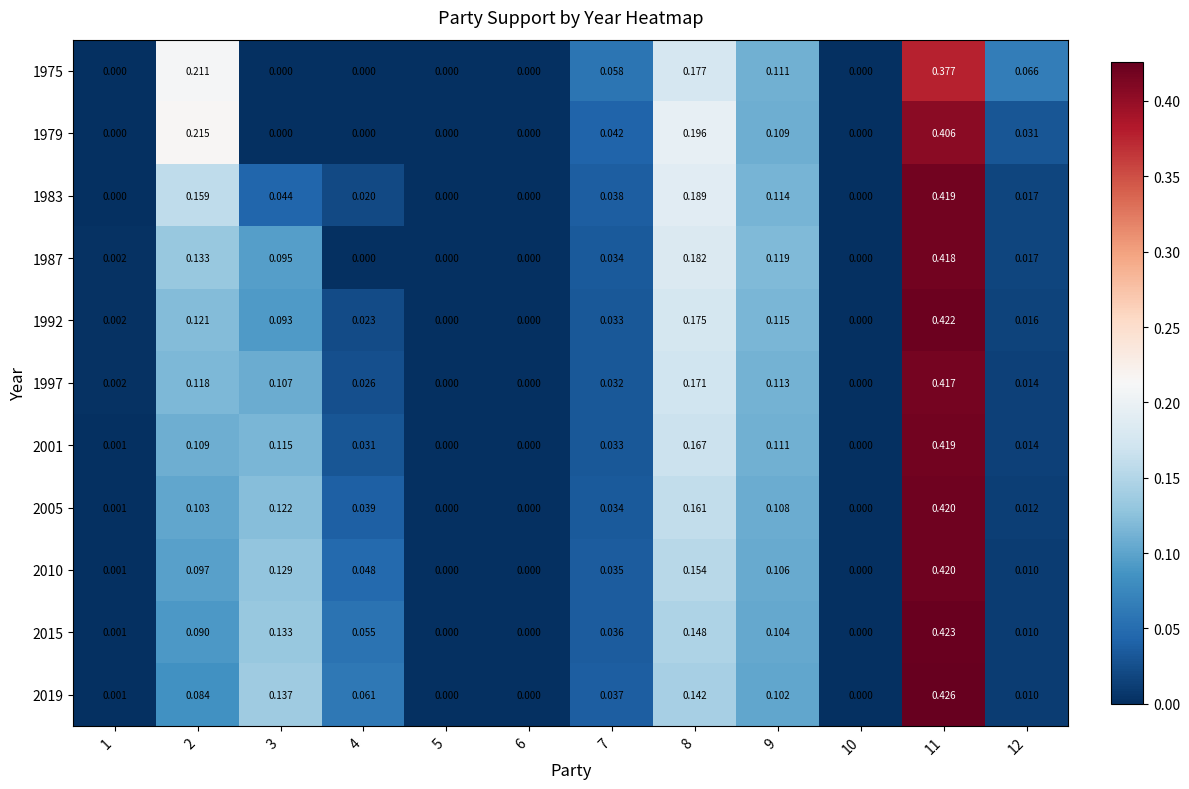

Is the value of 1983 at 4 greater than the value of 2019 at 10?

Yes